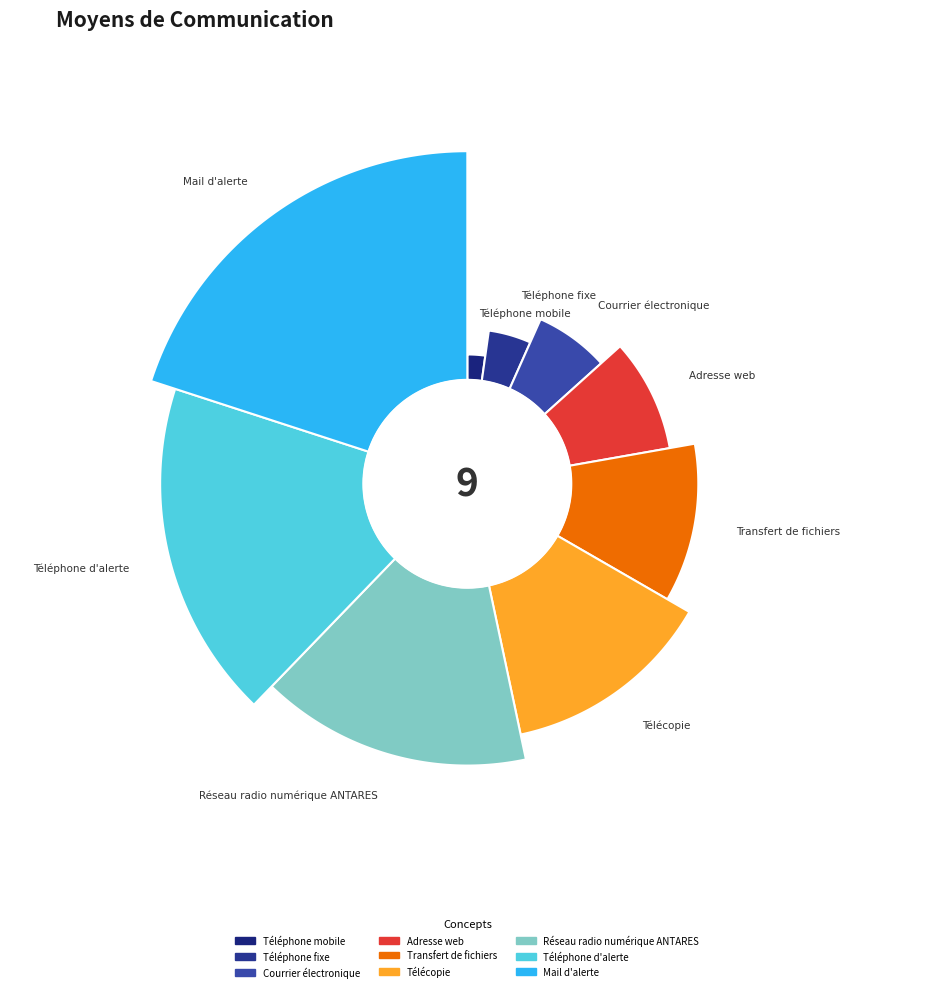

To the nearest percent, what is the combined percentage of Mail d'alerte and Télécopie?

33%